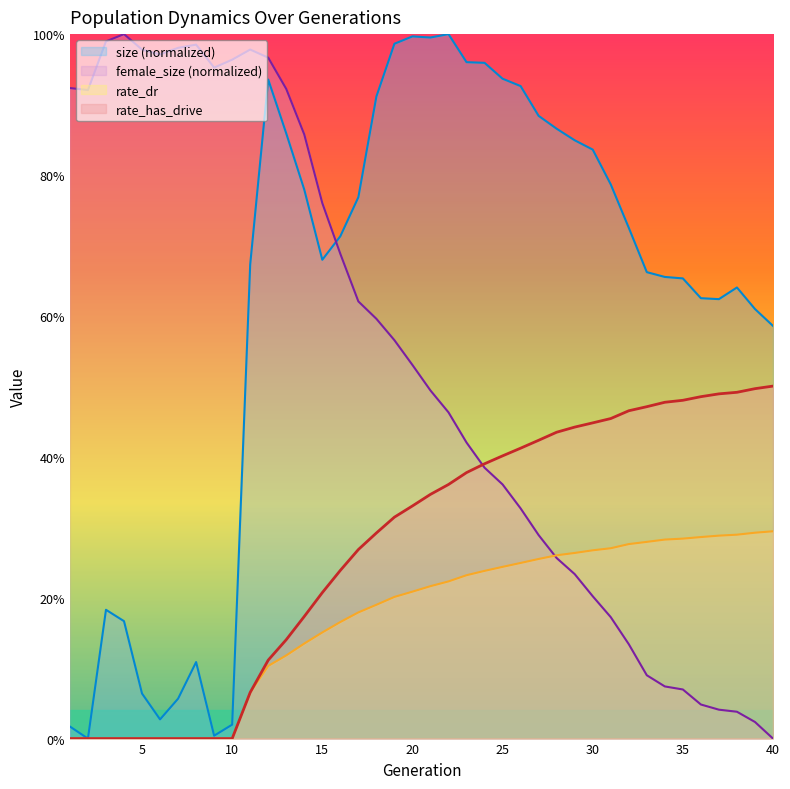

Rank the categories by size value from lowest to highest.

2, 9, 1, 10, 6, 7, 5, 8, 4, 3, 40, 39, 37, 36, 38, 35, 34, 33, 11, 15, 16, 32, 17, 14, 31, 30, 29, 13, 28, 27, 18, 26, 12, 25, 24, 23, 19, 21, 20, 22